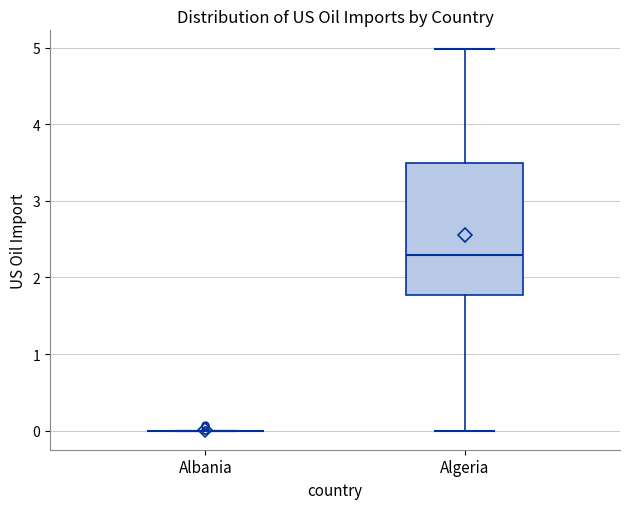

Reading left to right, transcribe this box plot: for each box, give where its median line is, the range the box spans, and where its two whiskers end, as read against the y-axis. The values are not printed on the chart, so give them approximately, as read against the axis.

Albania: box collapsed to a line at 0.0, whiskers 0.0 to 0.0
Algeria: median 2.3, box 1.8 to 3.5, whiskers 0.0 to 5.0